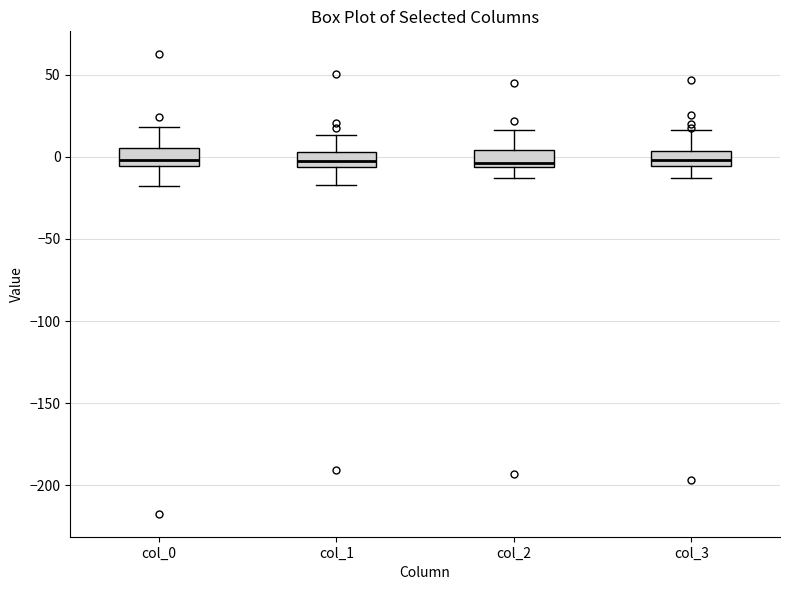

Where does the upper whisker of the box for col_1 end on the y-axis? The values are not printed on the chart, so give them approximately, as read against the axis.

15